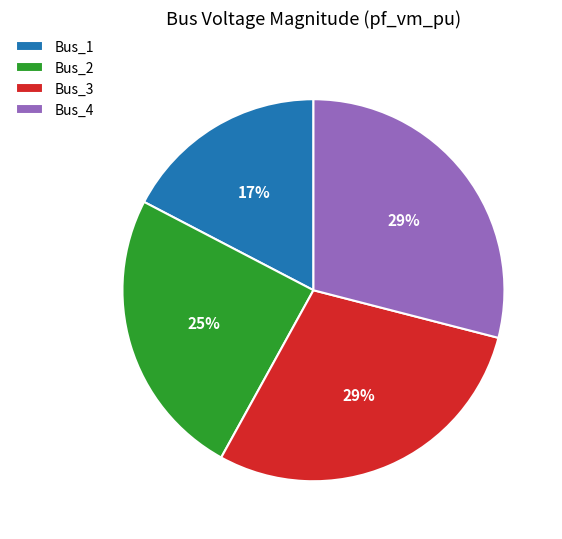

How many slices are in this pie chart?

4